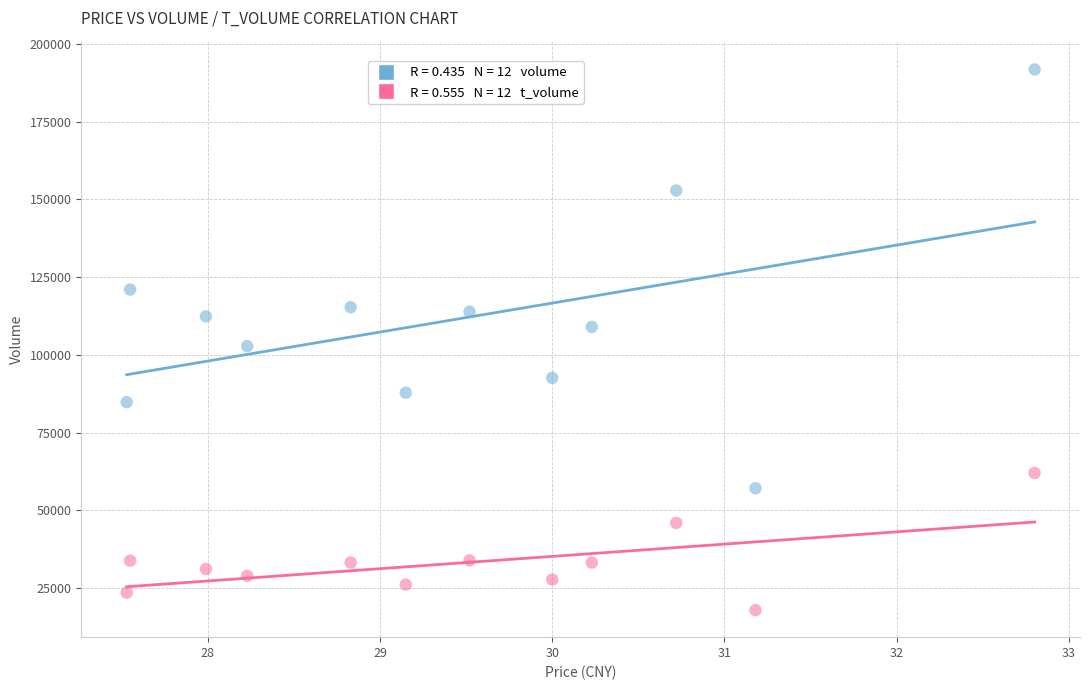

Across all data points, what is the range of Y values (max minus min)?

174017